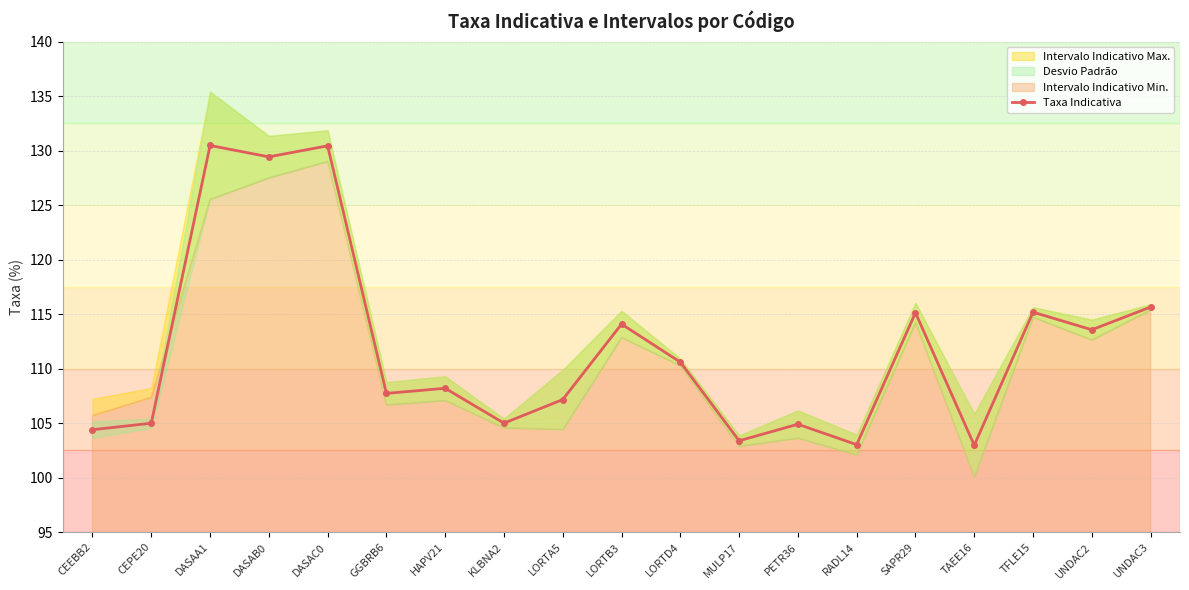

Reading right to left, extract all data points from this chart.

UNDAC3=115.7	UNDAC2=113.6	TFLE15=115.2	TAEE16=103.0	SAPR29=115.1	RADL14=103.0	PETR36=104.9	MULP17=103.4	LORTD4=110.6	LORTB3=114.1	LORTA5=107.2	KLBNA2=105.0	HAPV21=108.2	GGBRB6=107.7	DASAC0=130.4	DASAB0=129.4	DASAA1=130.5	CEPE20=105.0	CEEBB2=104.4